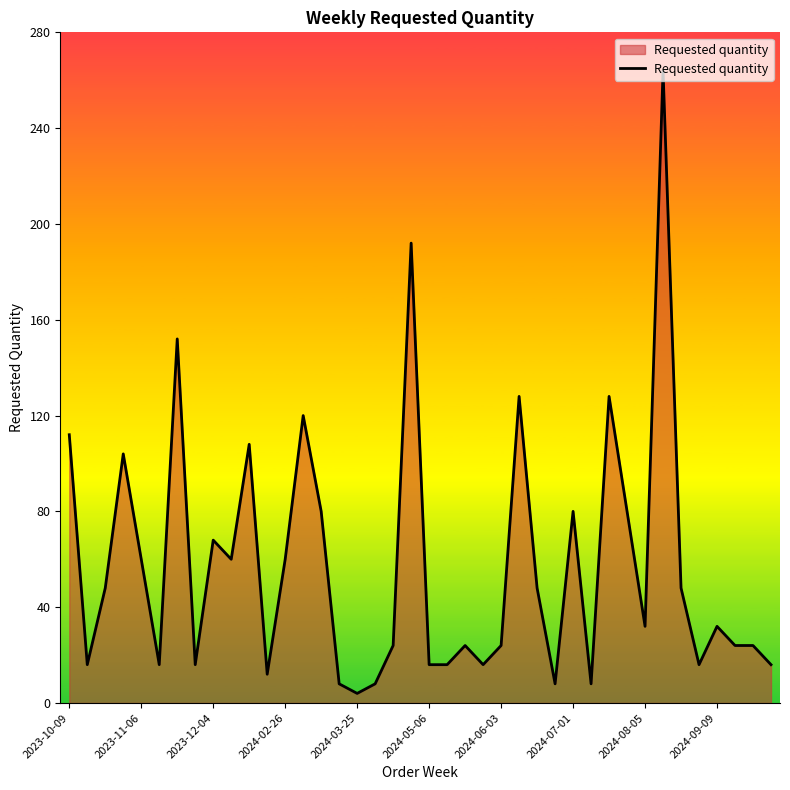

What is the maximum value shown in the chart?

264